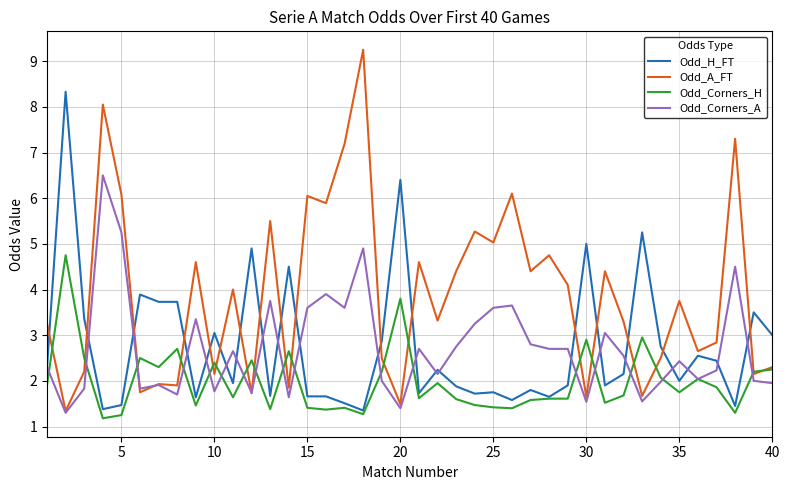

What is the smallest value displayed?

1.2